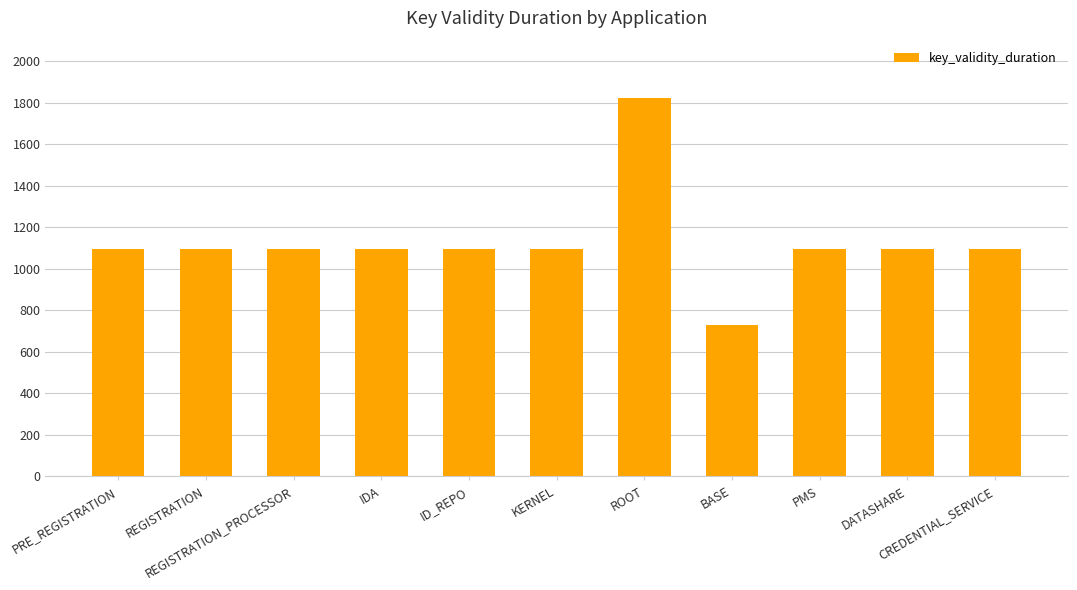

True or false: the data shows 1095 at PMS.

True